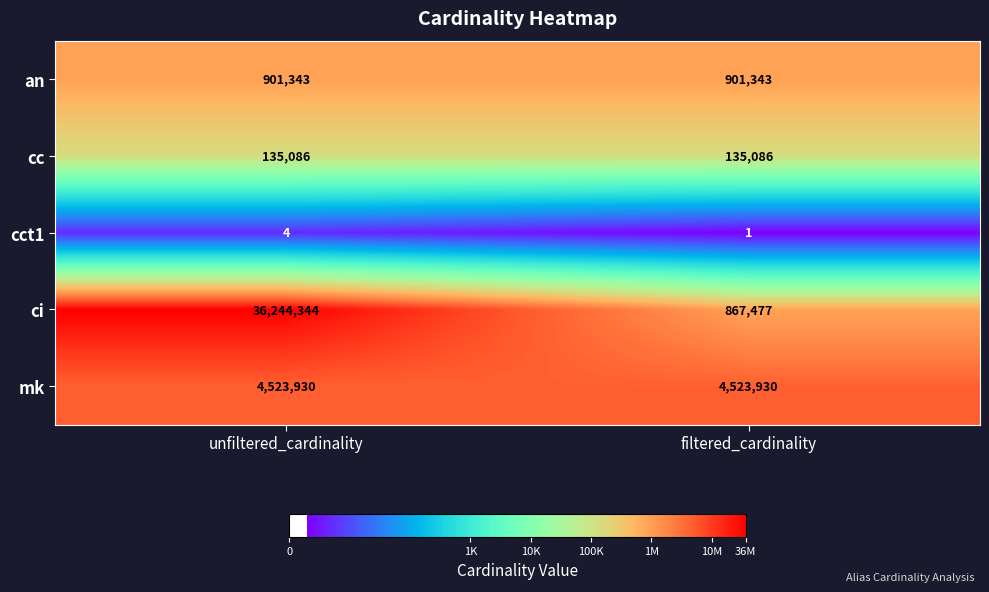

Which label corresponds to the largest value in the chart?

unfiltered_cardinality